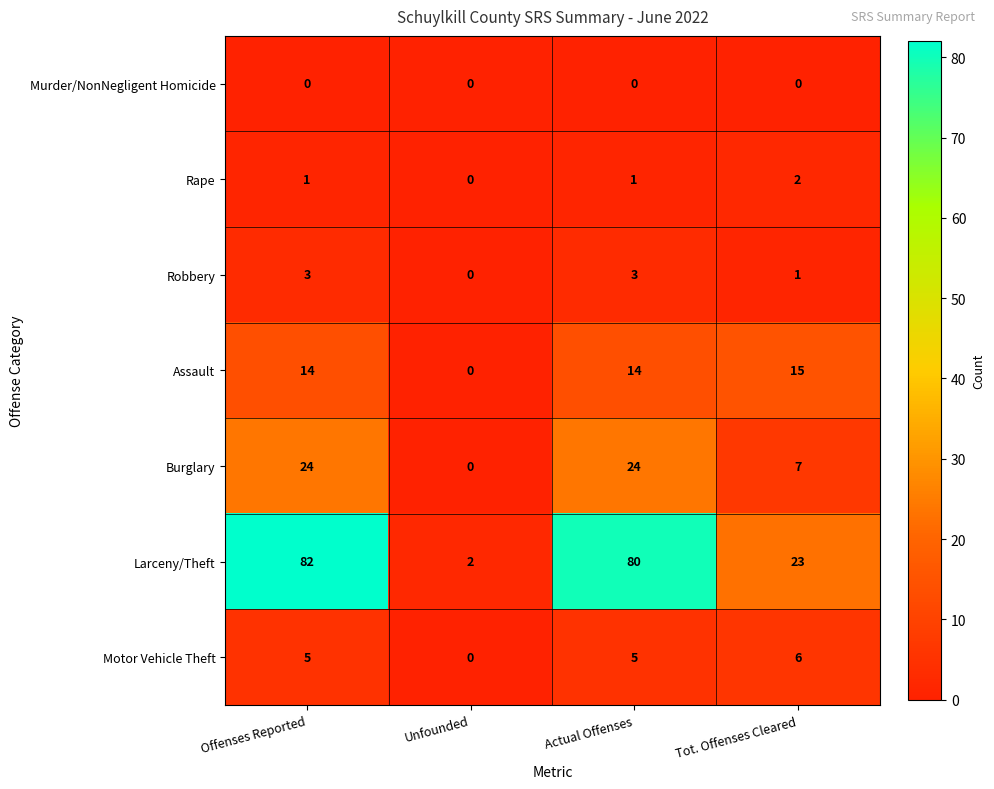

Reading left to right, extract all data points from this chart.

Murder/NonNegligent Homicide: 0	0	0	0
Rape: 1	0	1	2
Robbery: 3	0	3	1
Assault: 14	0	14	15
Burglary: 24	0	24	7
Larceny/Theft: 82	2	80	23
Motor Vehicle Theft: 5	0	5	6